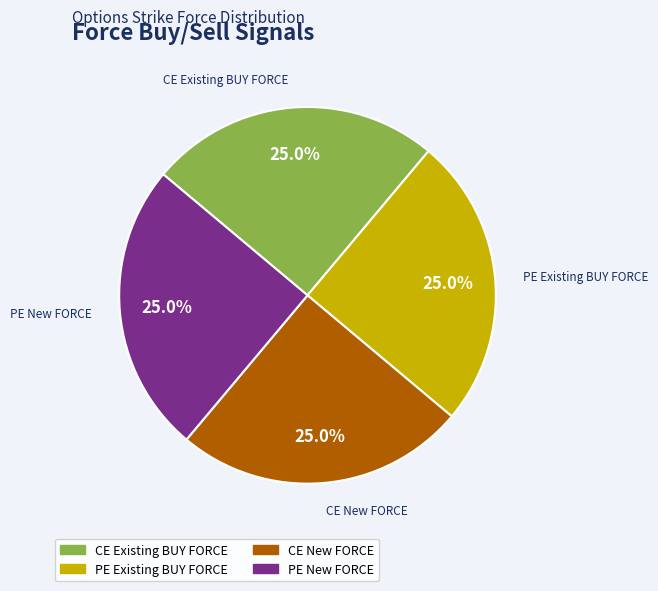

Is there any slice that represents more than half of the pie?

No